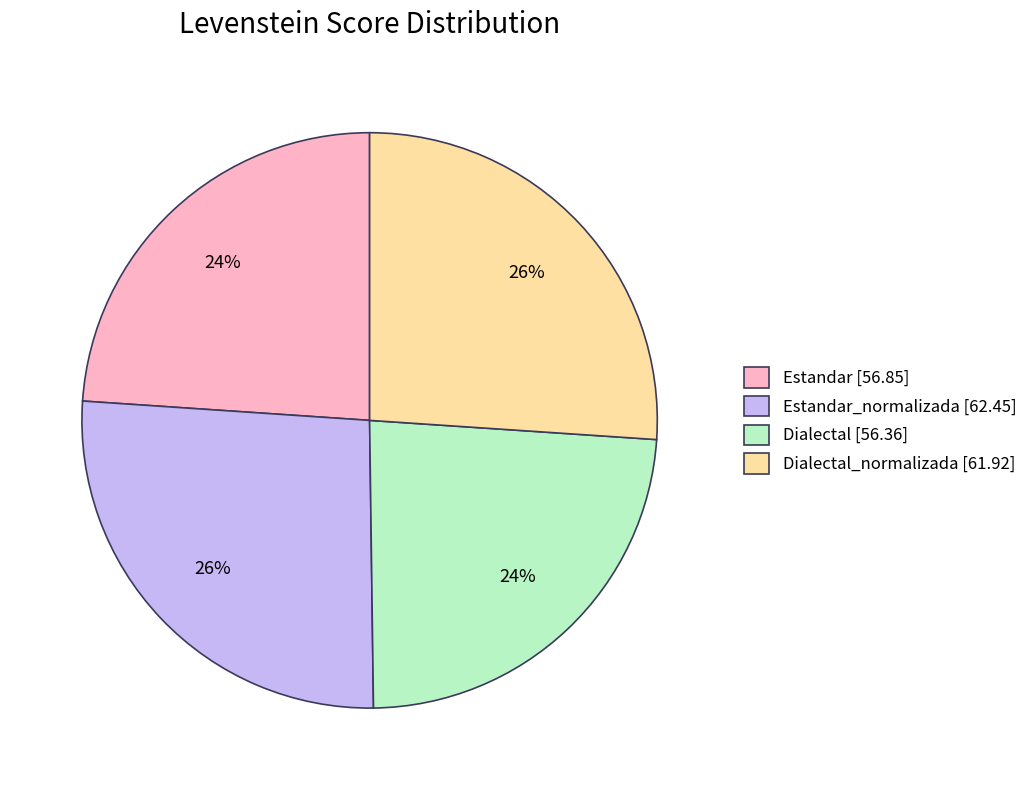

To the nearest percent, what percentage of the pie is Estandar_normalizada [62.45]?

26%